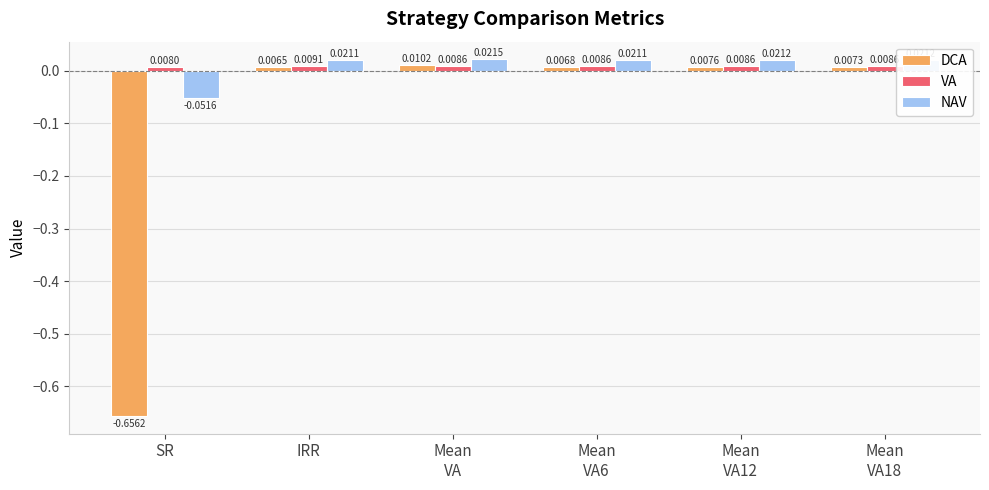

At which category does the chart reach its minimum across all series?

SR